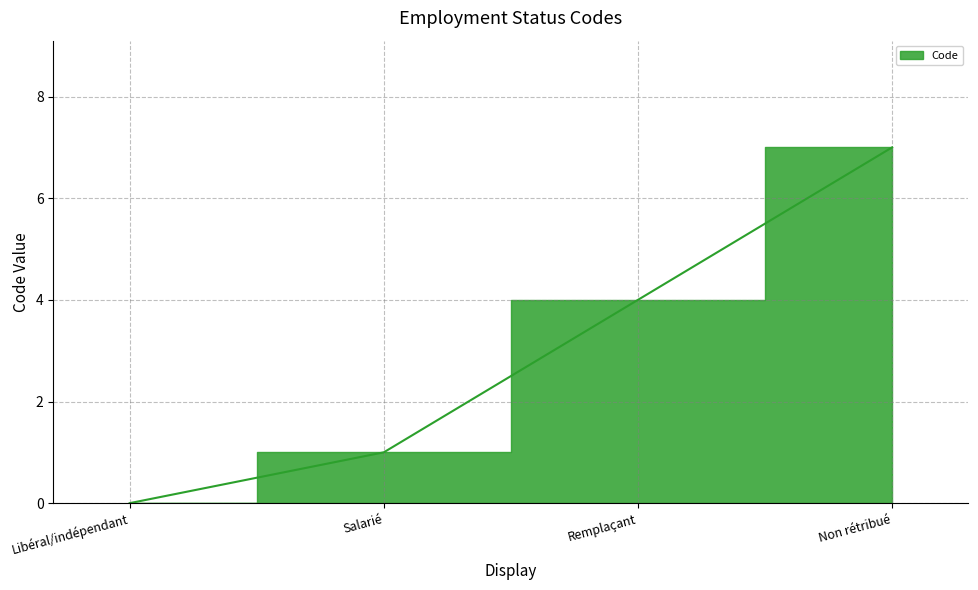

How many data points are above 4?

1